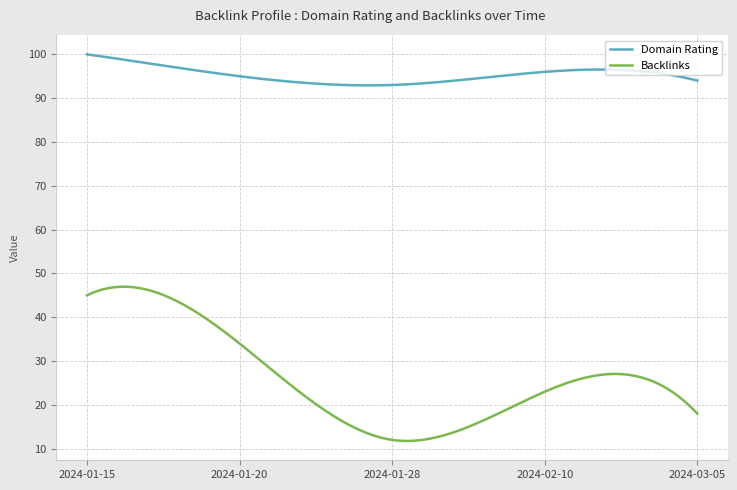

List the series in order of their peak value, lowest first.

Backlinks, Domain Rating